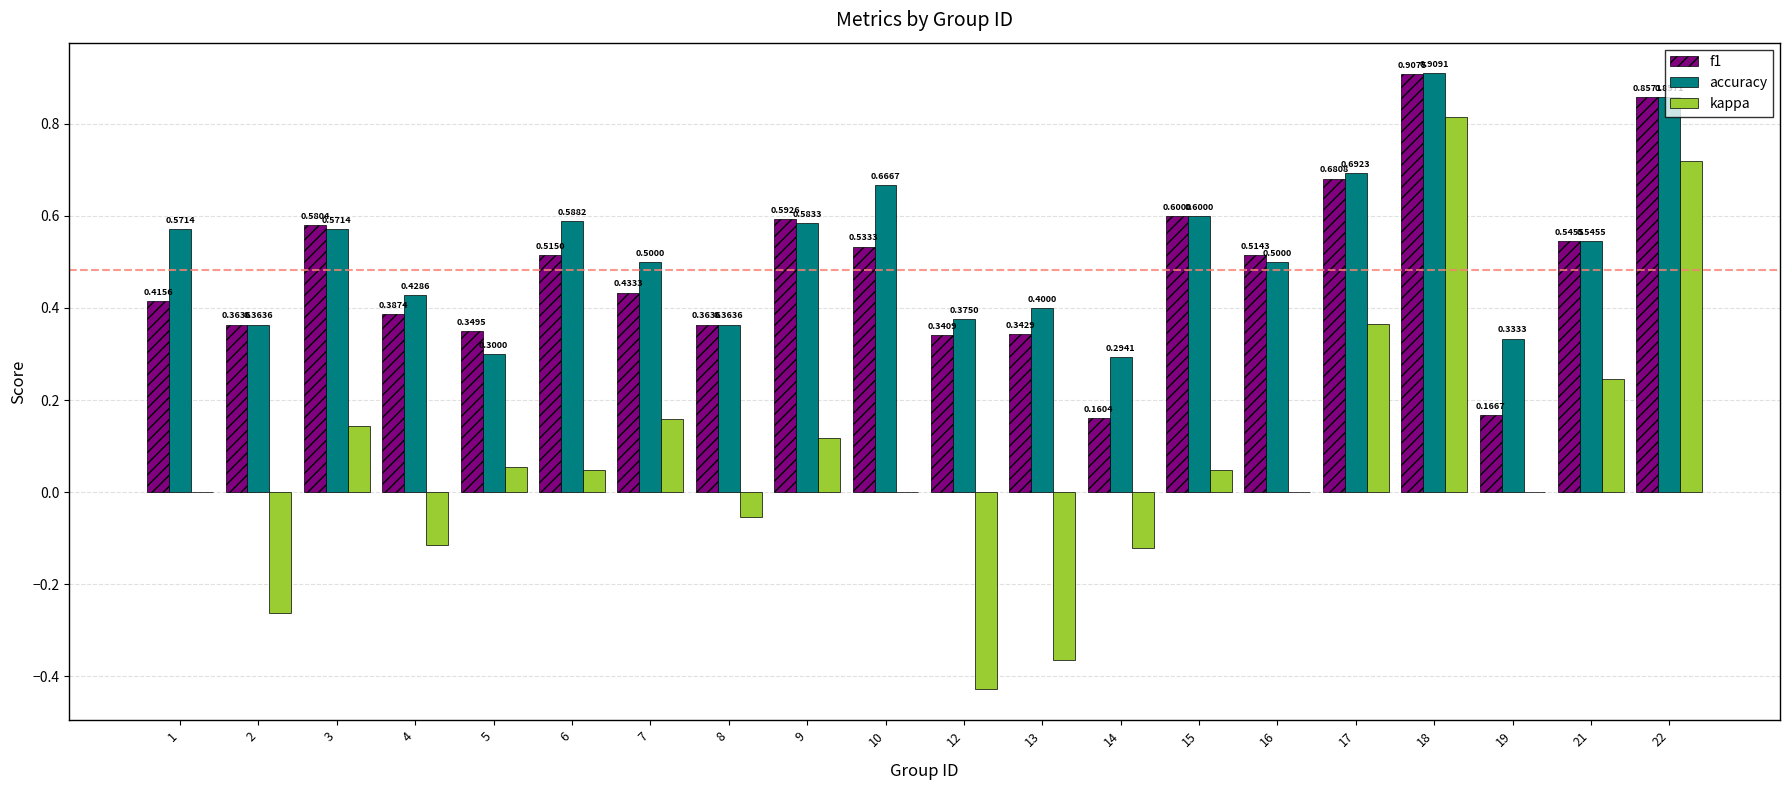

Between 3 and 19, which series saw the biggest shift?

f1